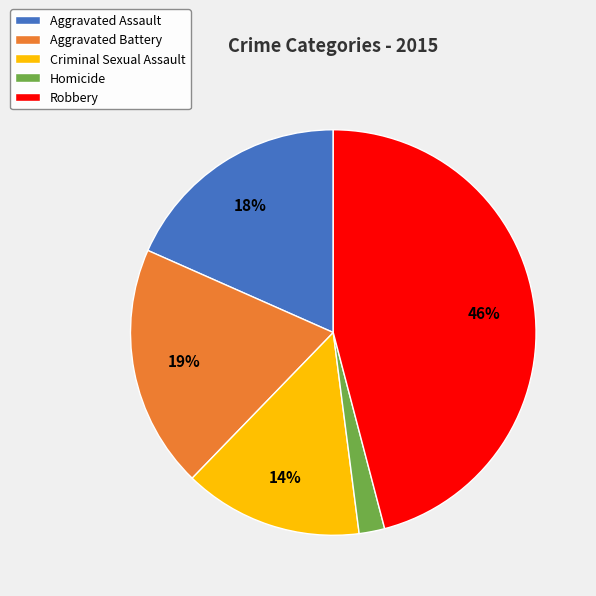

Which slice is the smallest?

Homicide